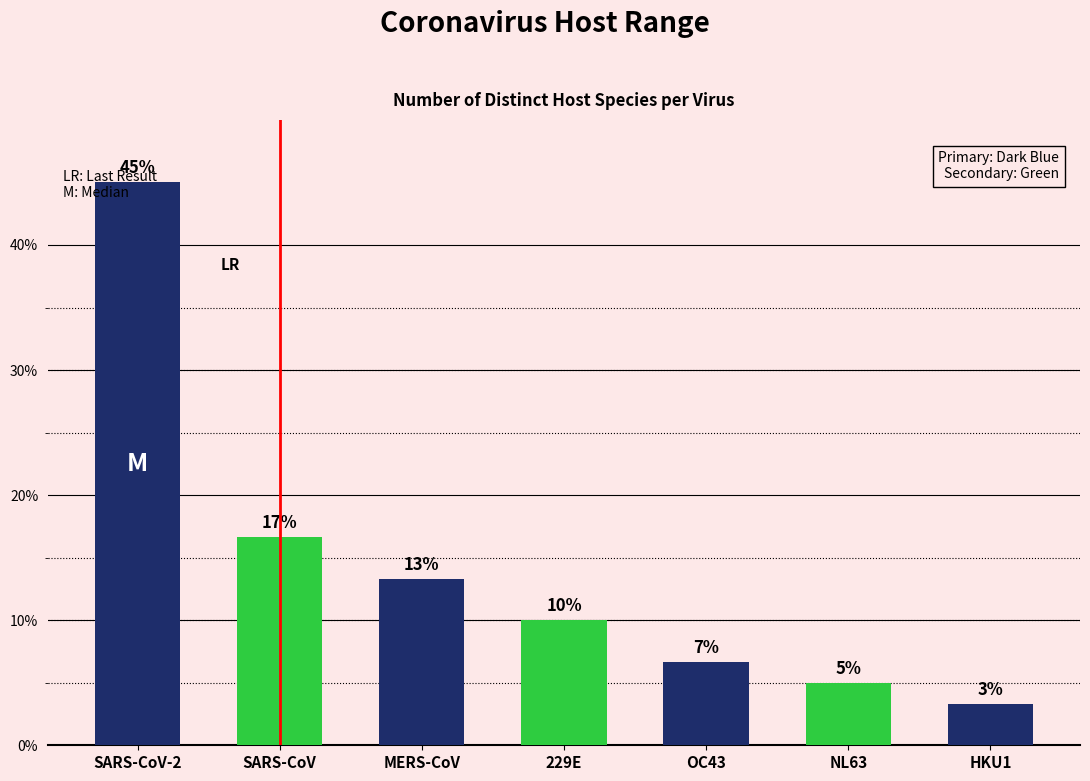

Which label corresponds to the largest value in the chart?

SARS-CoV-2